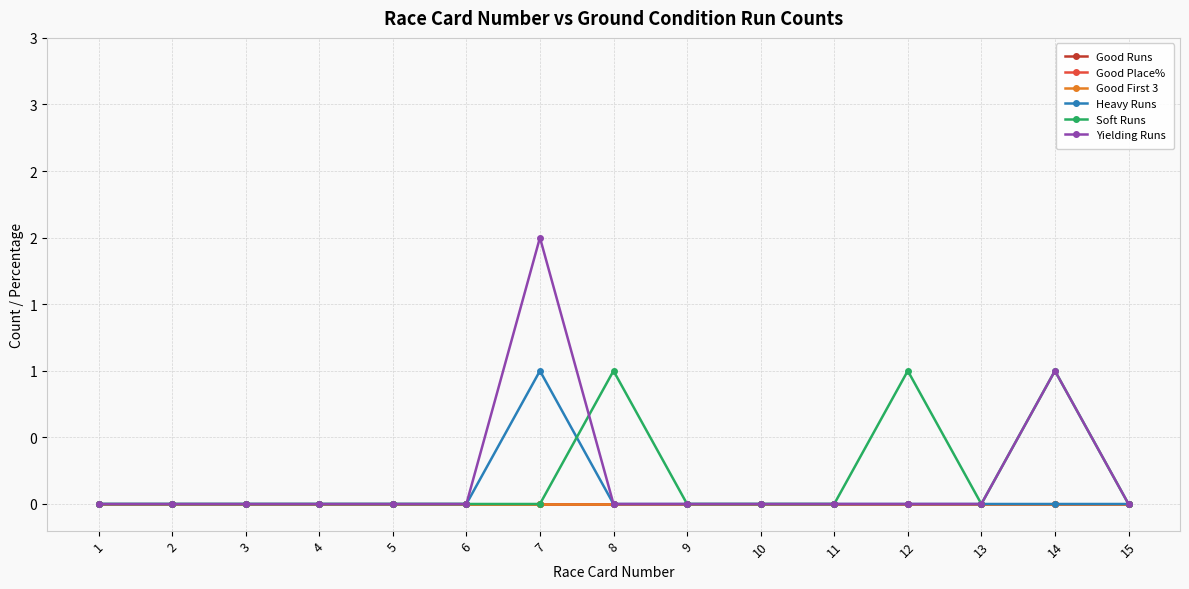

The value of Yielding Runs at 6 is 1. True or false?

False